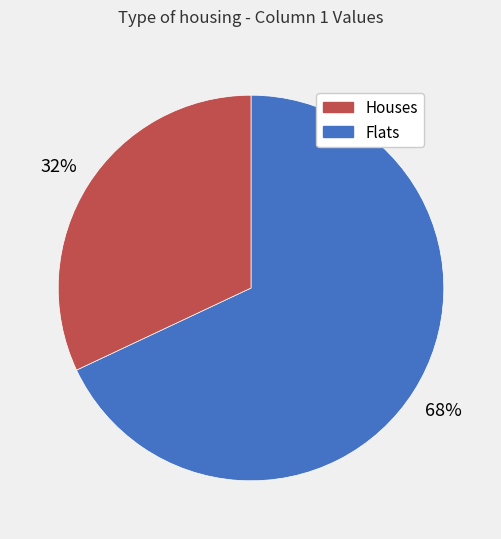

To the nearest percent, what is the difference between the largest and smallest slice percentages?

36%